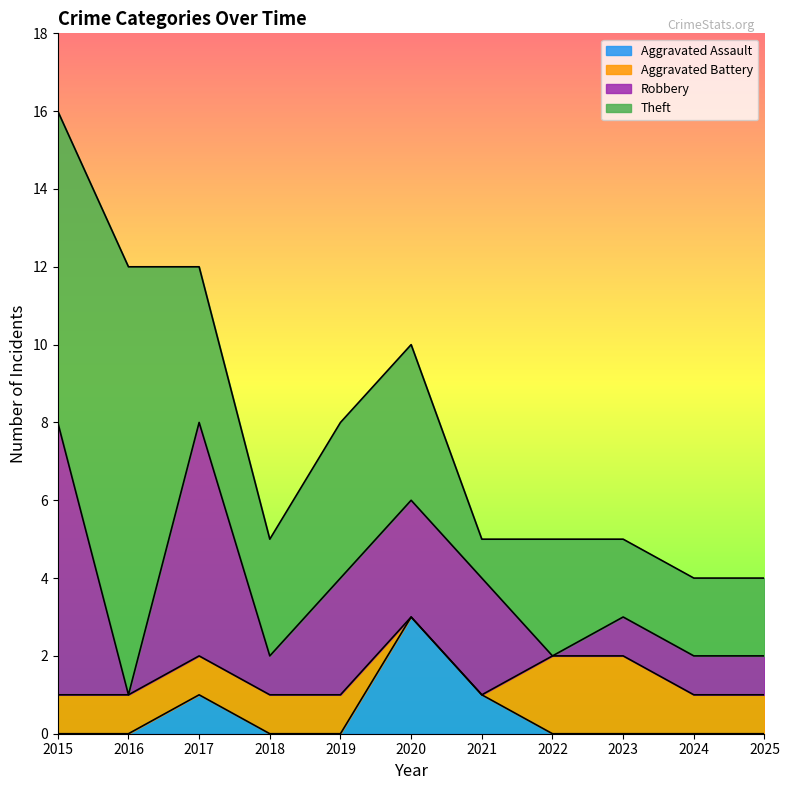

Reading left to right, extract all data points from this chart.

Aggravated Assault: 0	0	1	0	0	3	1	0	0	0	0
Aggravated Battery: 1	1	1	1	1	0	0	2	2	1	1
Robbery: 7	0	6	1	3	3	3	0	1	1	1
Theft: 8	11	4	3	4	4	1	3	2	2	2